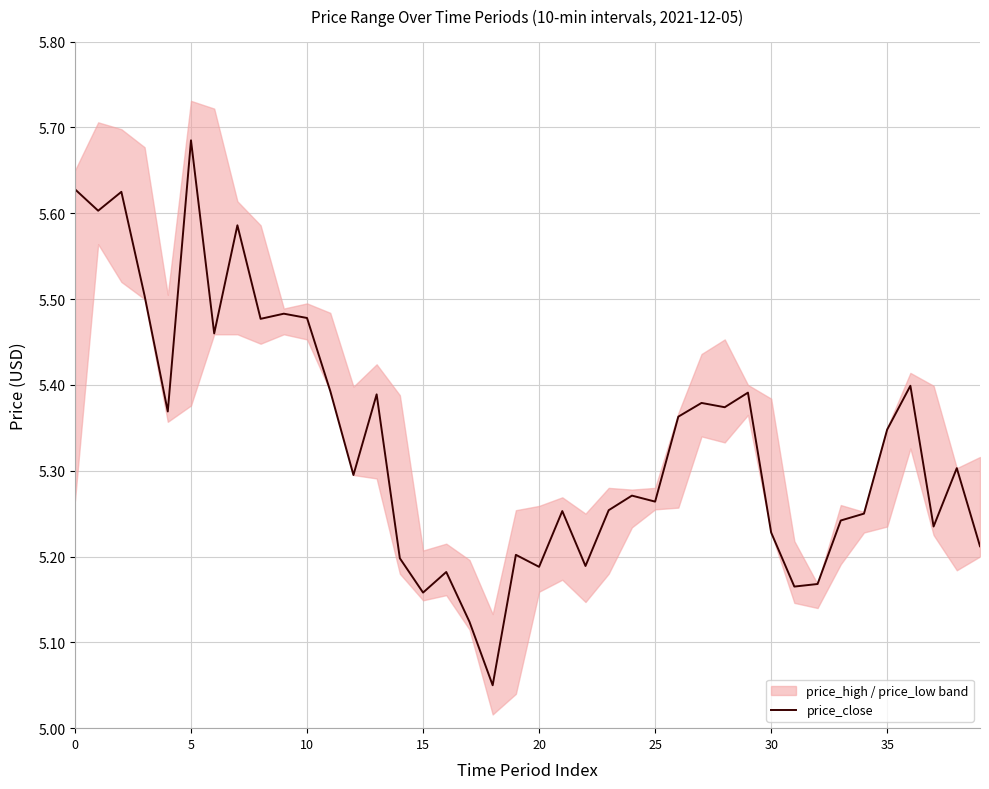

What is the sum of all values?

213.4